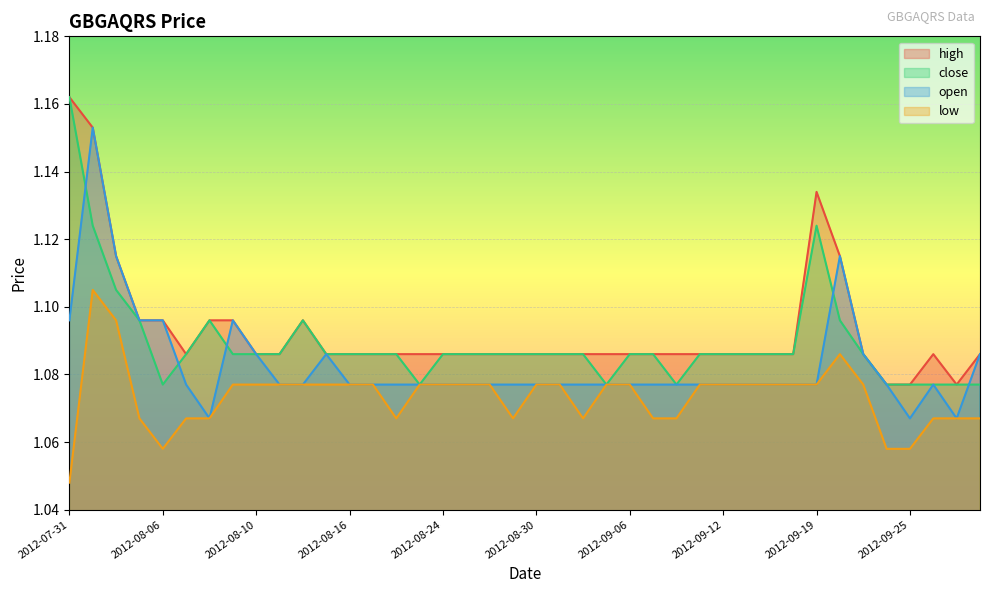

What is the sum of all high values?

43.7